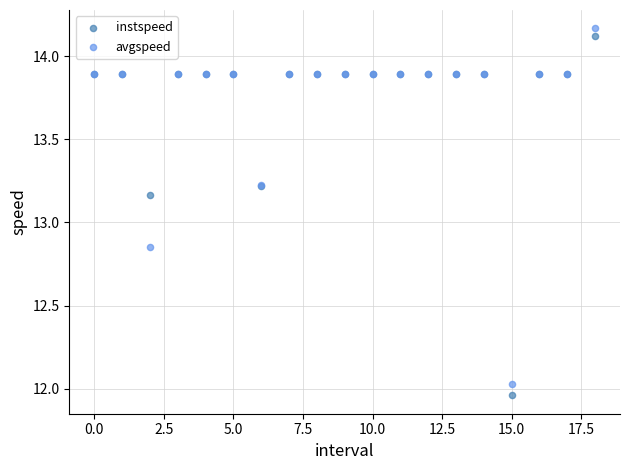

Which series has the largest Y range (max minus min)?

instspeed